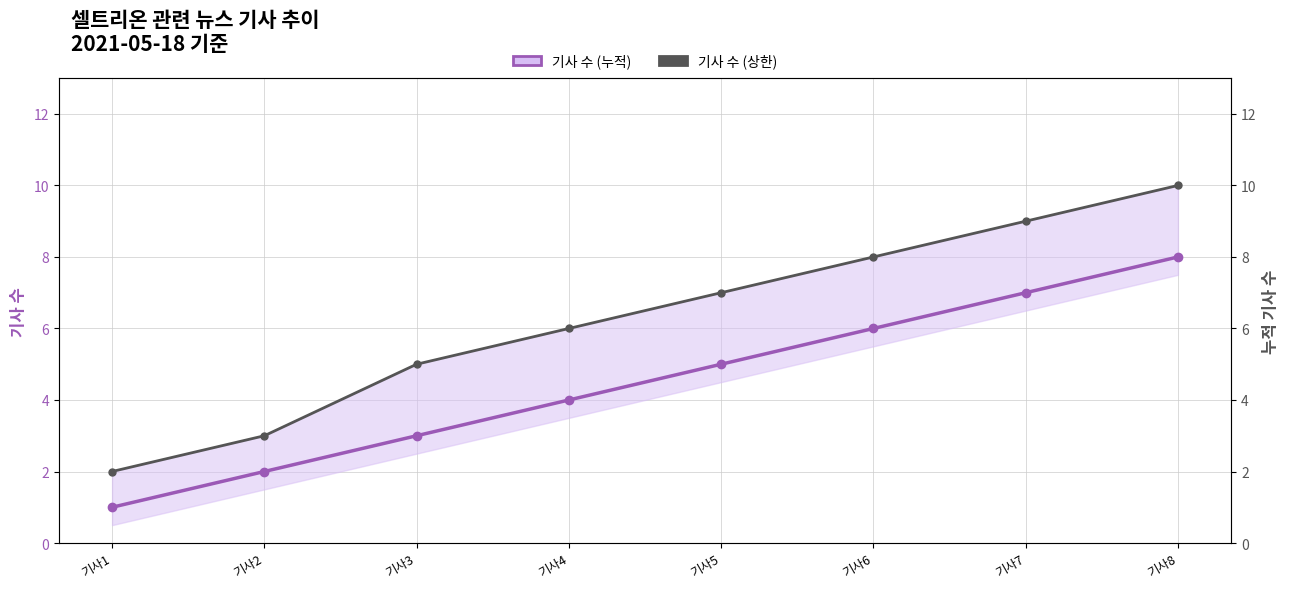

How many lines are shown in the chart?

2